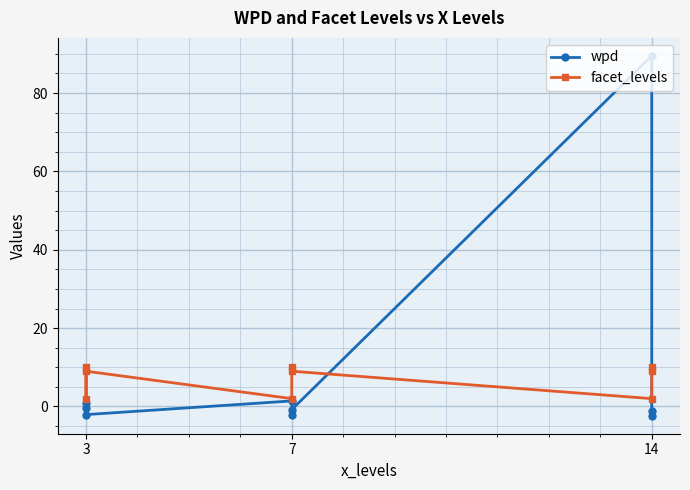

What is the maximum value for wpd?

89.5